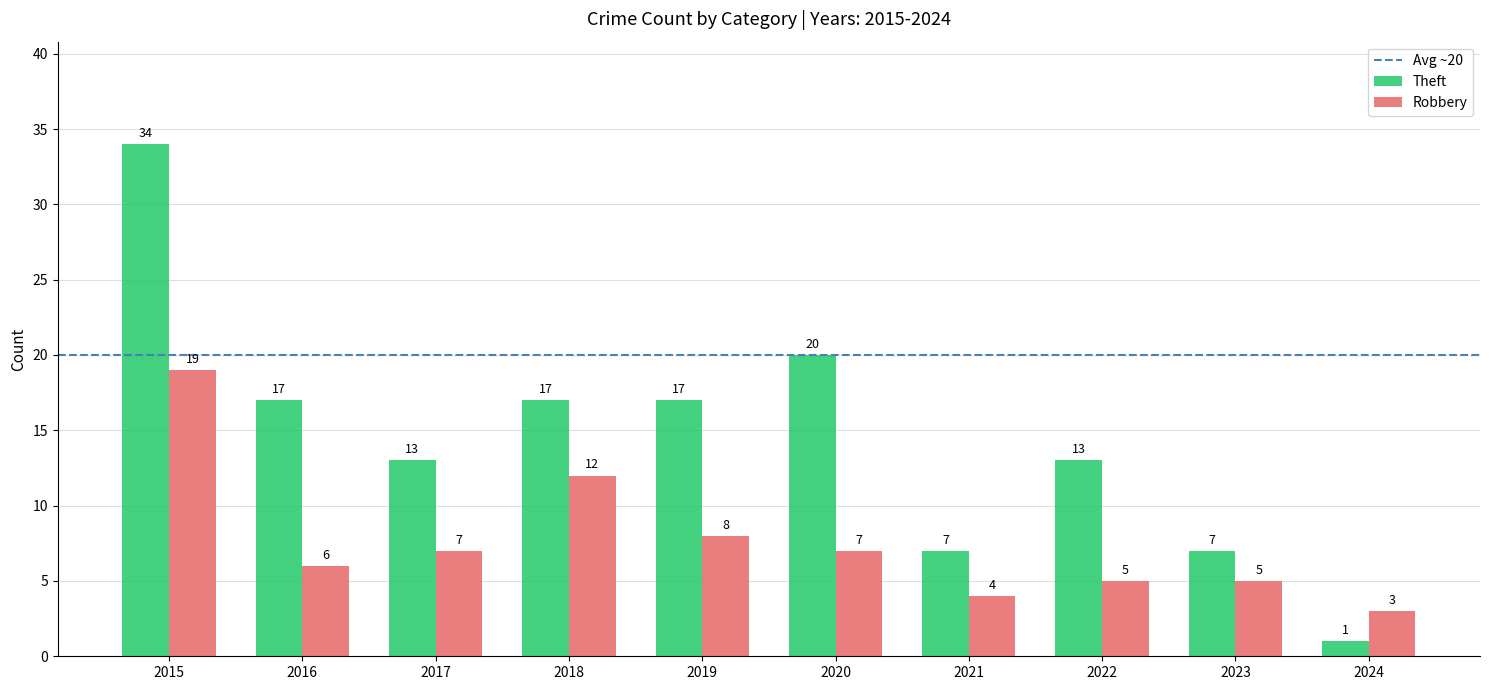

Reading left to right, transcribe all the data shown in this chart.

Theft: 34	17	13	17	17	20	7	13	7	1
Robbery: 19	6	7	12	8	7	4	5	5	3